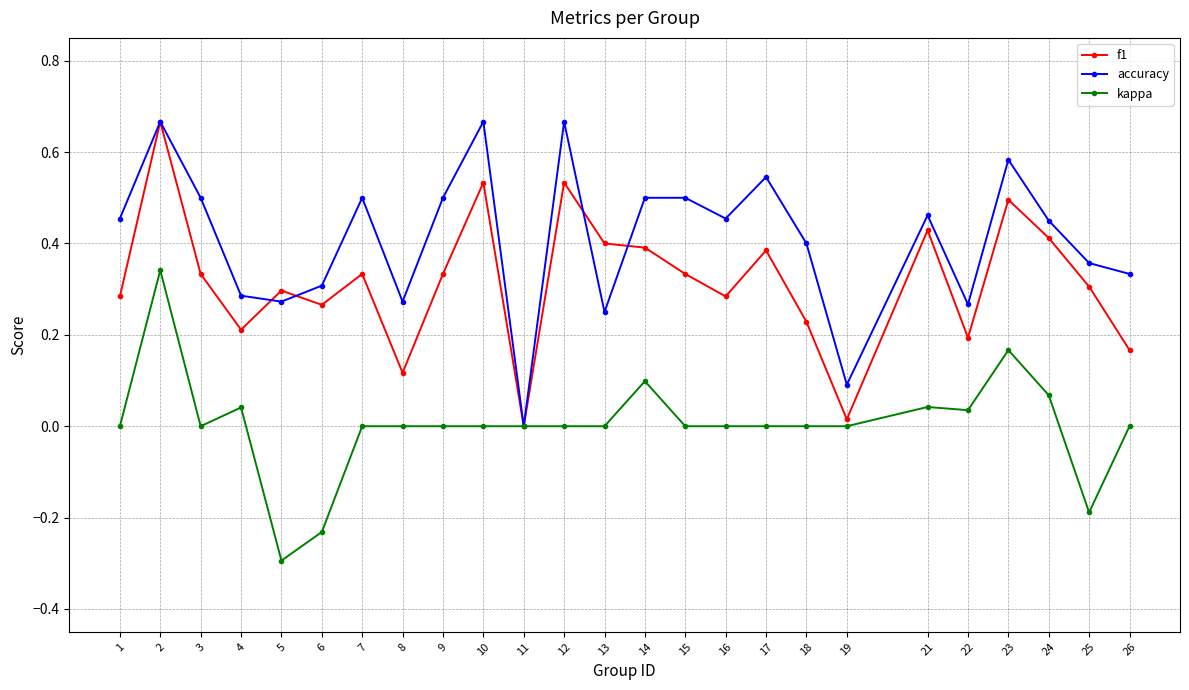

How many data points in f1 are above 0?

24